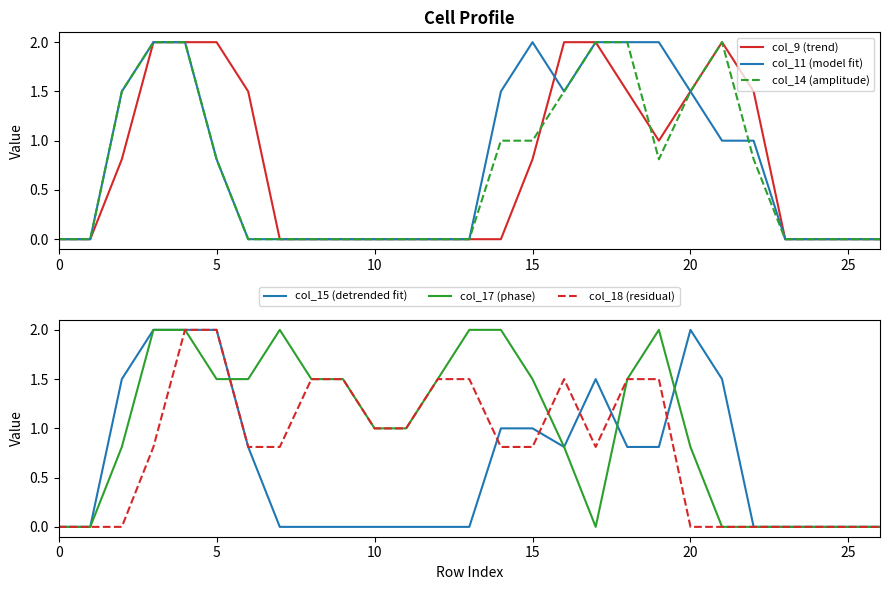

How many lines are shown in the chart?

6